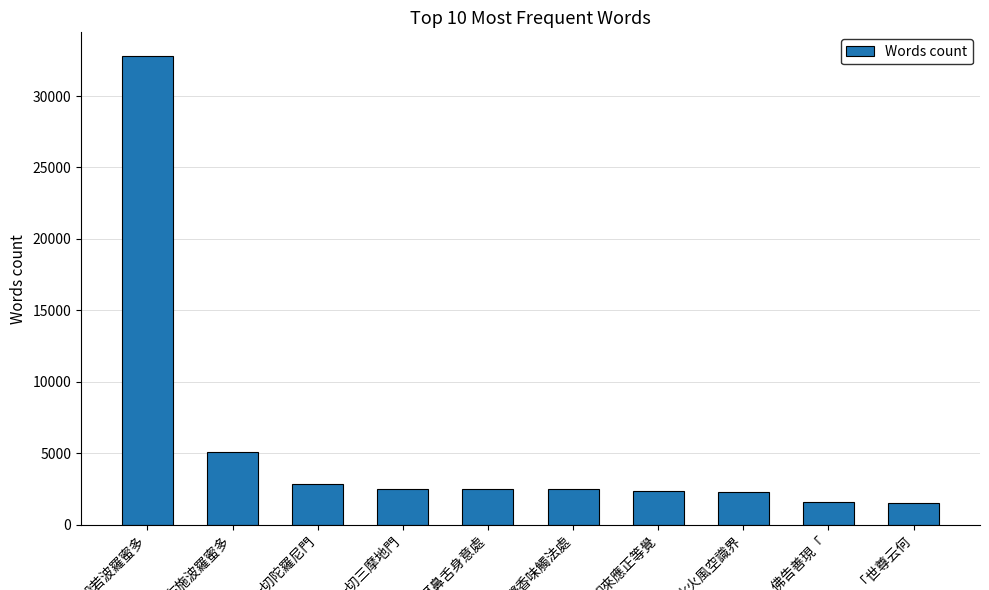

What is the difference between the second highest and minimum values?

3570